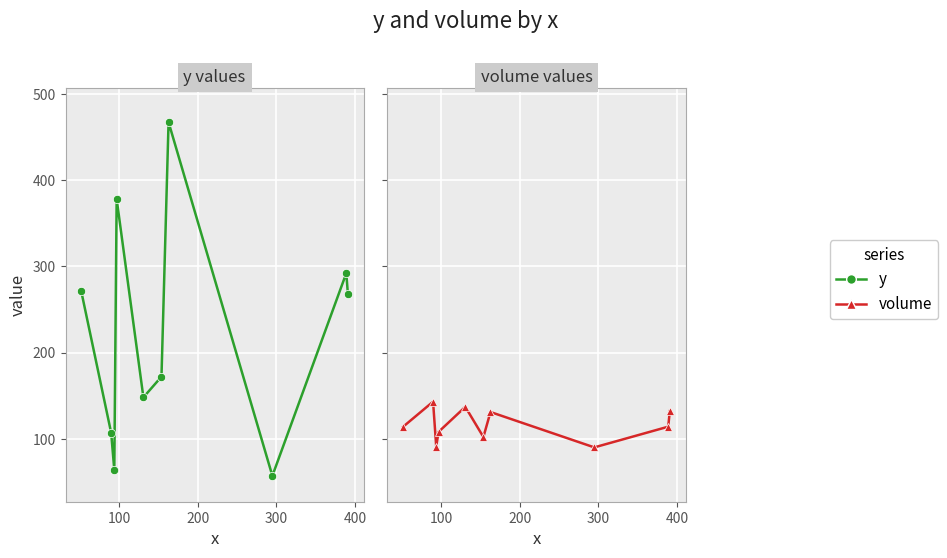

At how many categories does at least one series exceed 109?

8